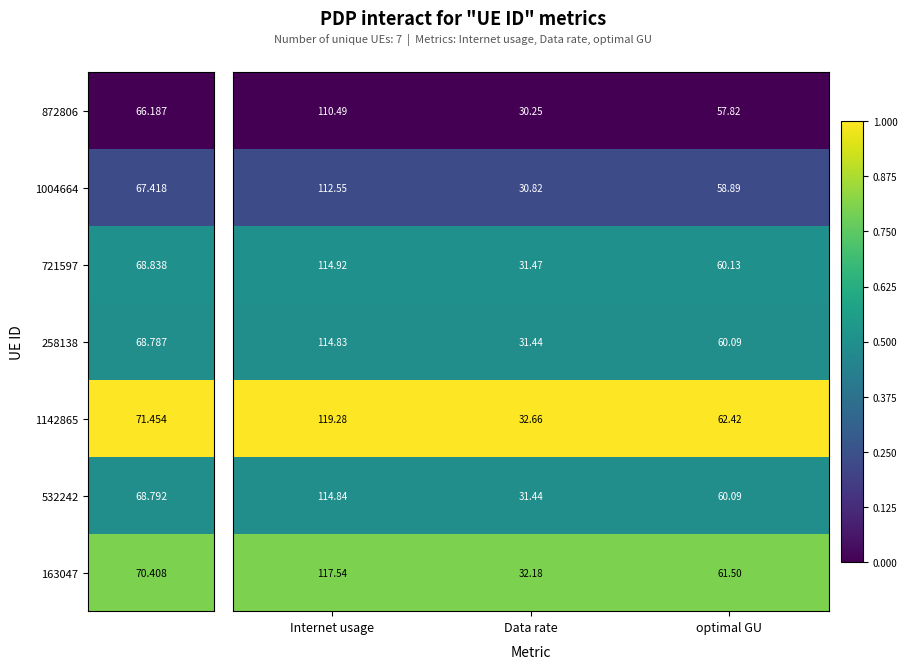

At which category does the chart reach its minimum across all series?

Data rate